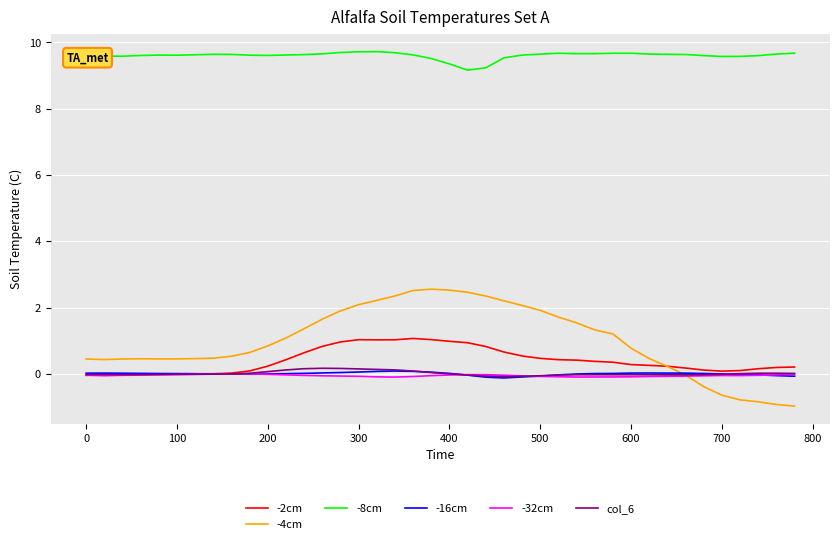

True or false: -4cm and -8cm intersect in this chart.

False